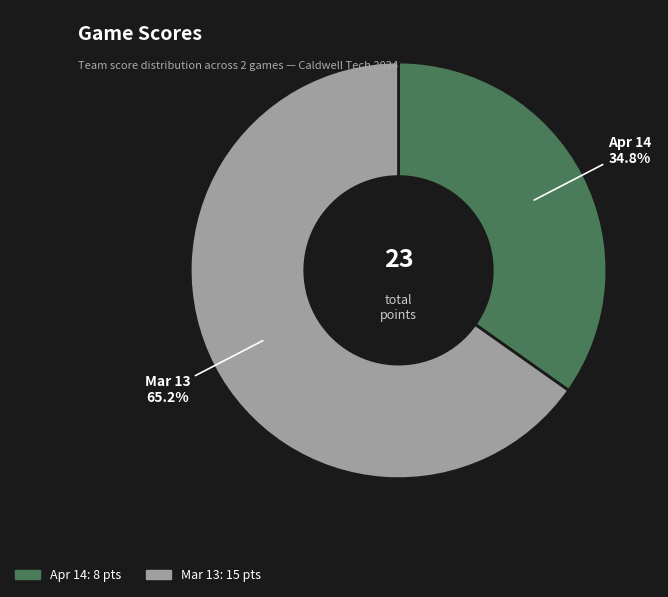

Rank the categories by value from highest to lowest.

Mar 13, Apr 14